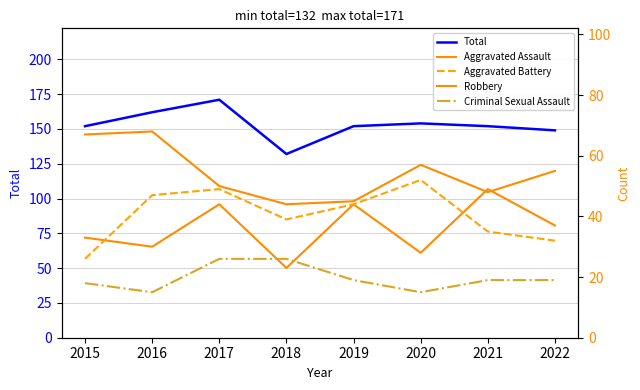

What is the value of the Aggravated Battery point at the 5th from the left?

44